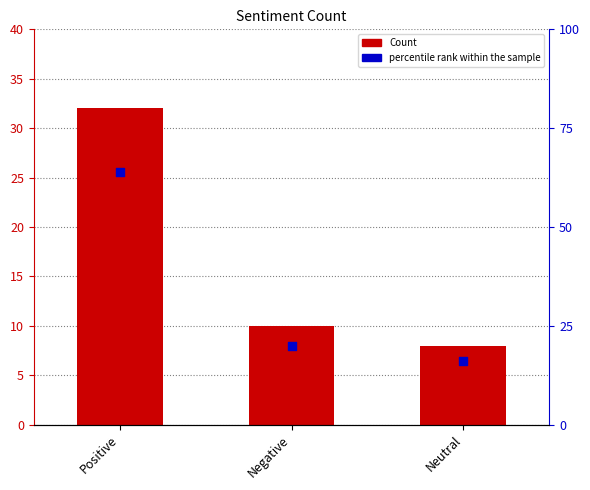

What is the total value across all series at Negative?

30